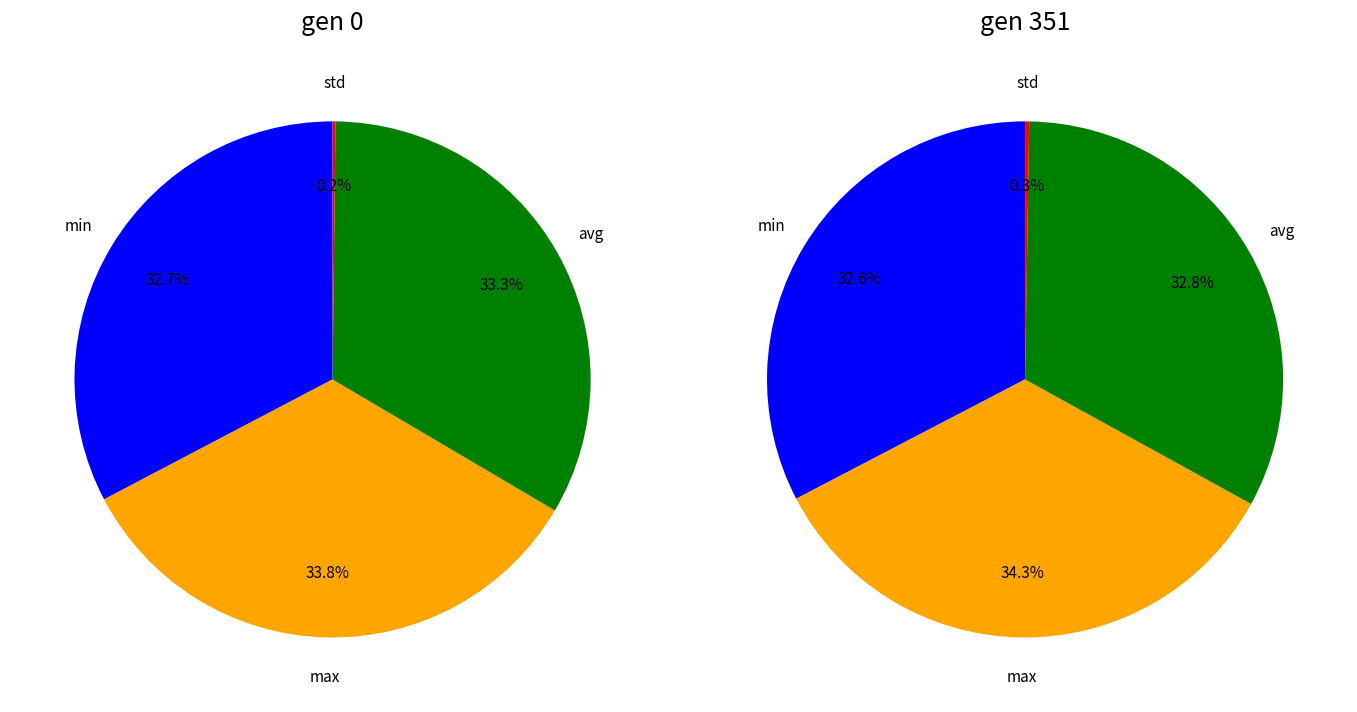

True or false: 0 accounts for 33% of the total.

True